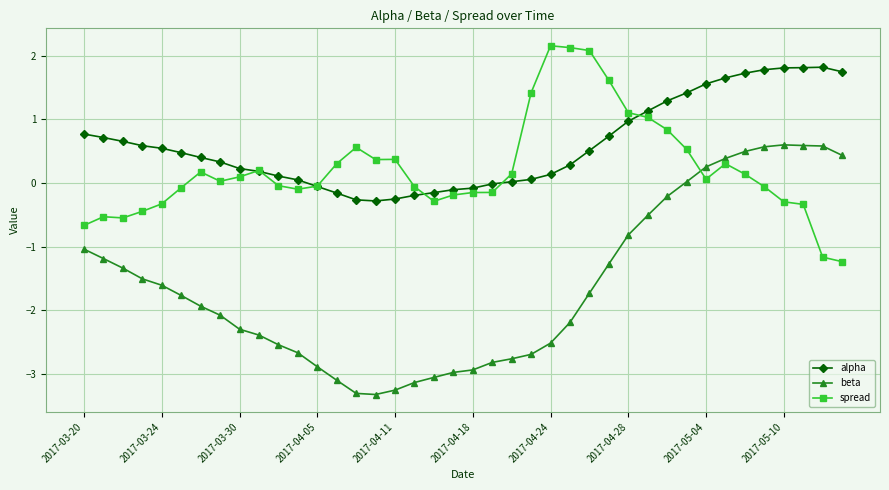

Which series has the largest range (max minus min)?

beta